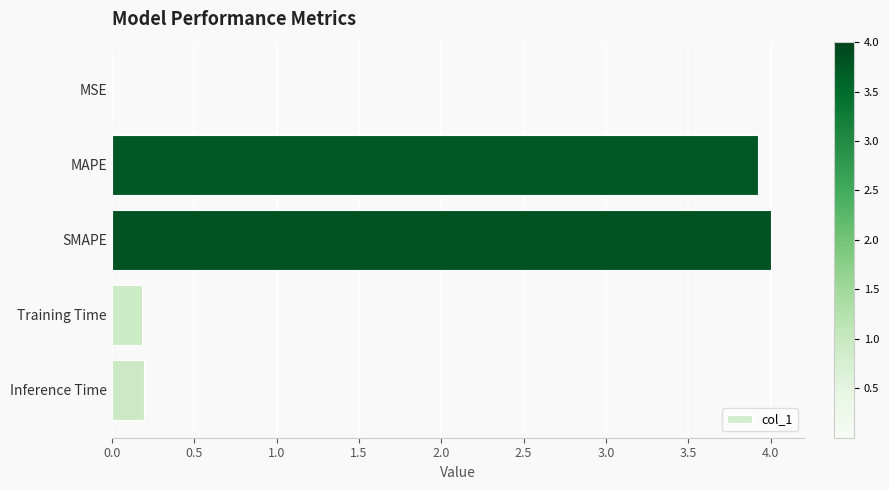

The value at MSE is 0.0. True or false?

True